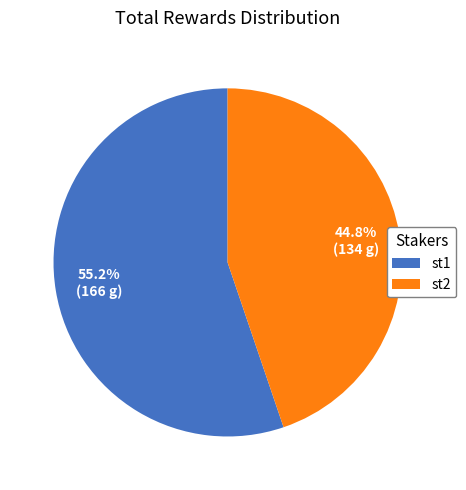

How many segments does this pie chart have?

2